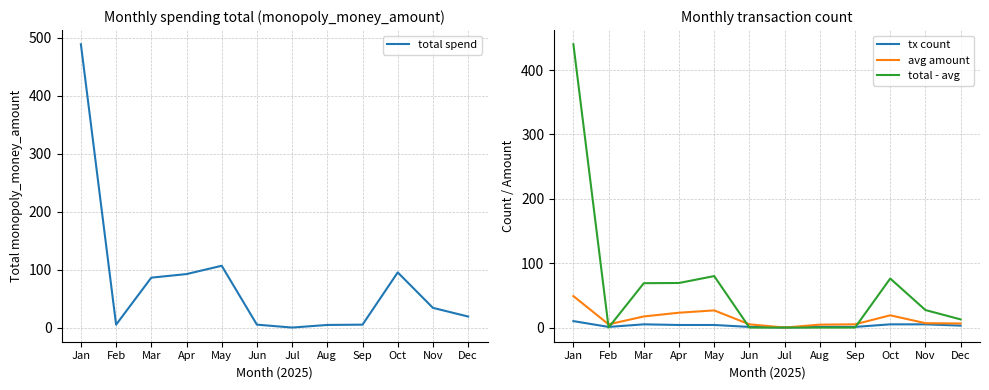

True or false: total - avg has a value of -288.4 at Jun.

False